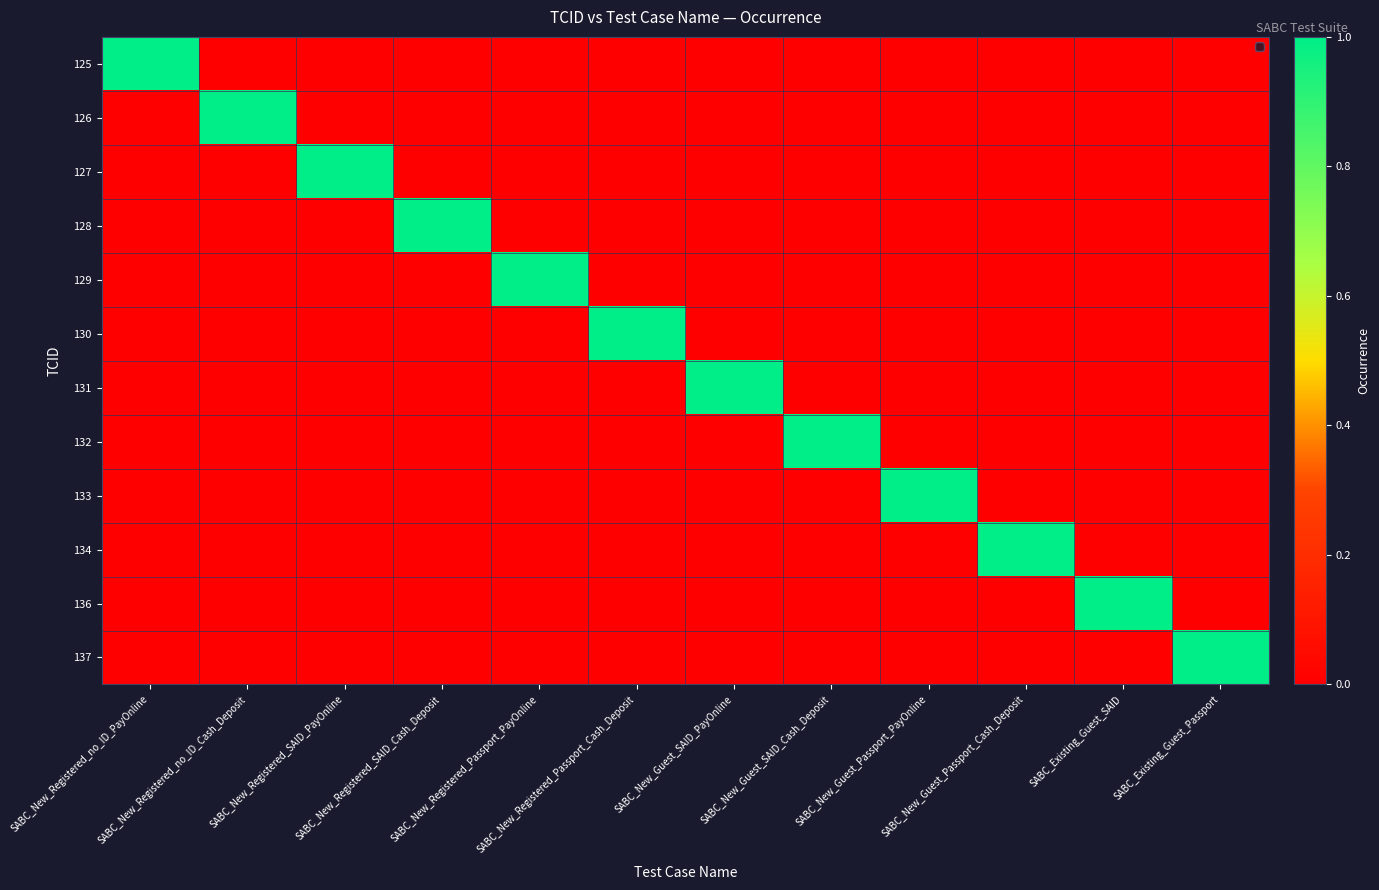

Count the number of categories in the chart.

12